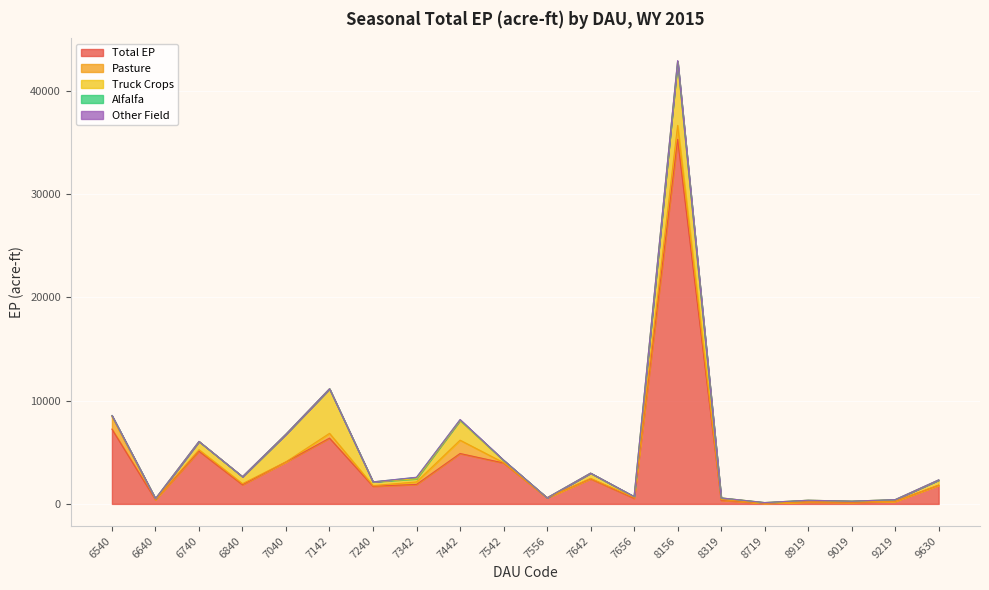

What is the highest value of the Total EP series?

35314.1